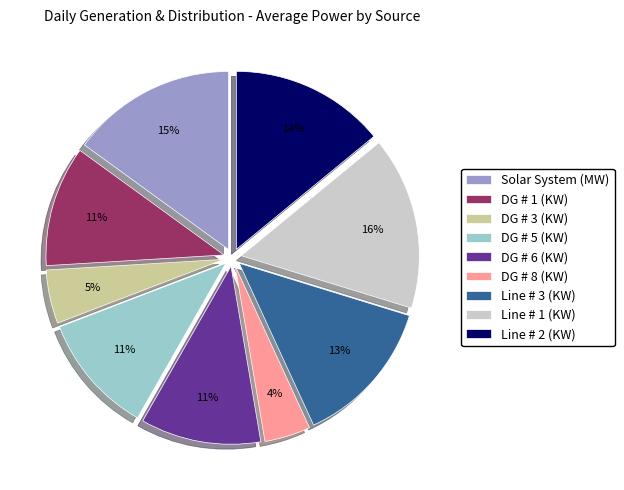

To the nearest percent, what is the average slice percentage?

11%